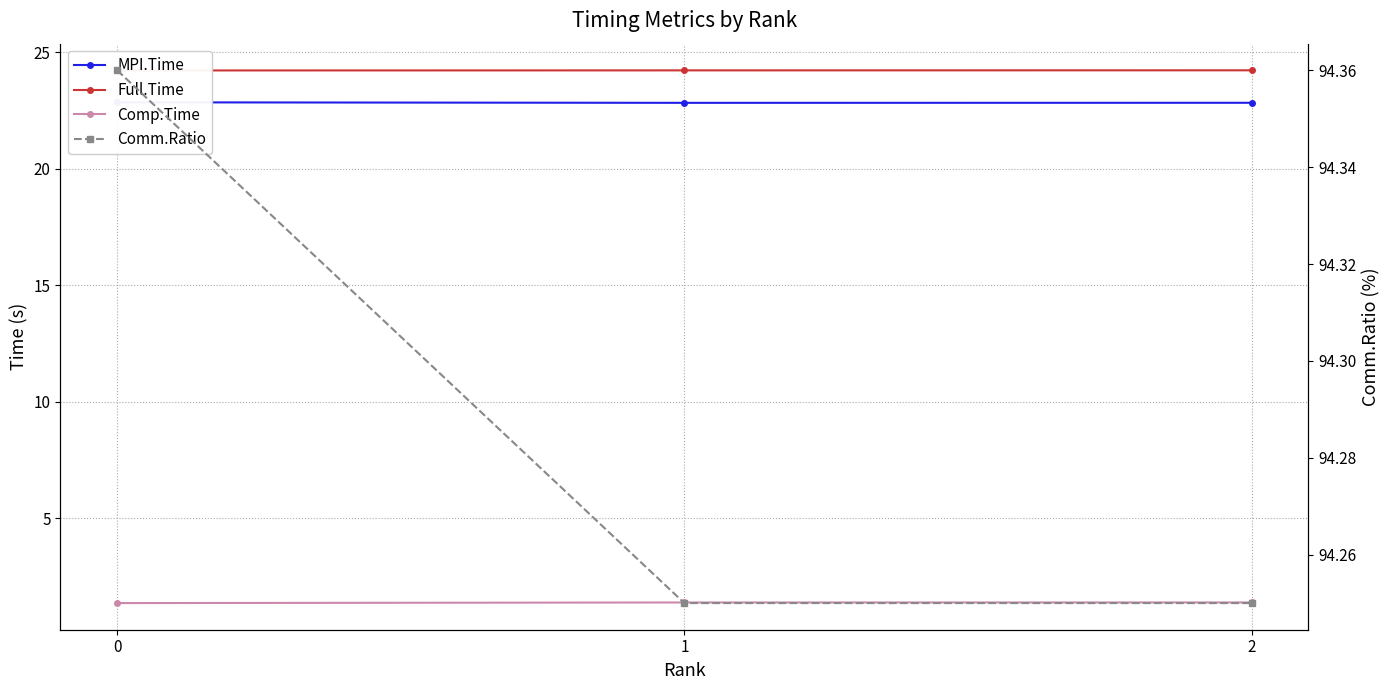

Is it true that Full.Time equals 24.2 at 2?

True